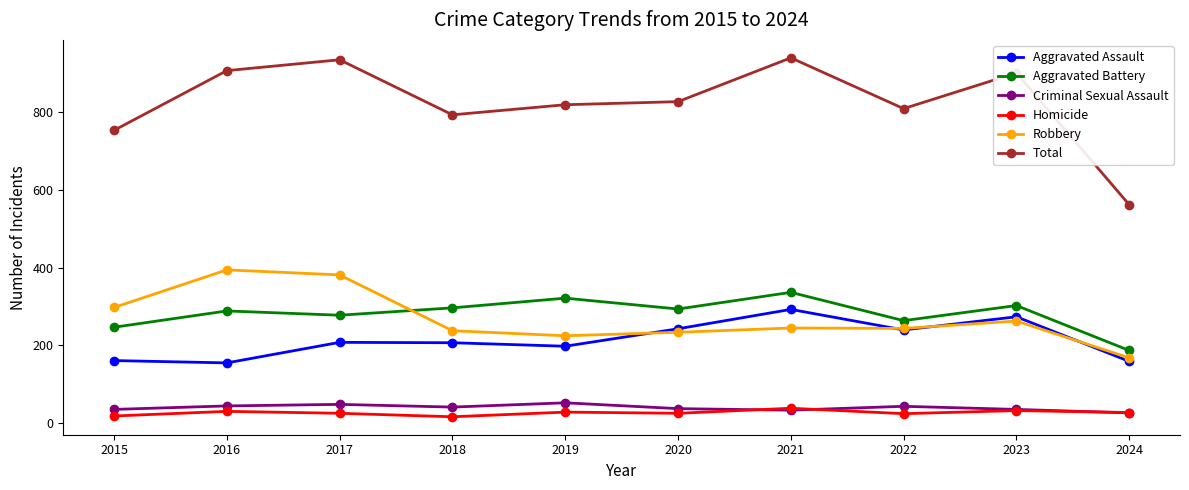

What is the greatest value displayed?

941